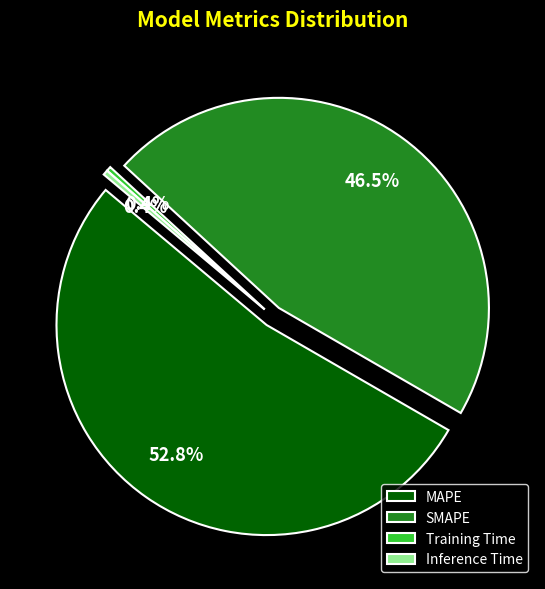

True or false: Training Time accounts for 1% of the total.

False